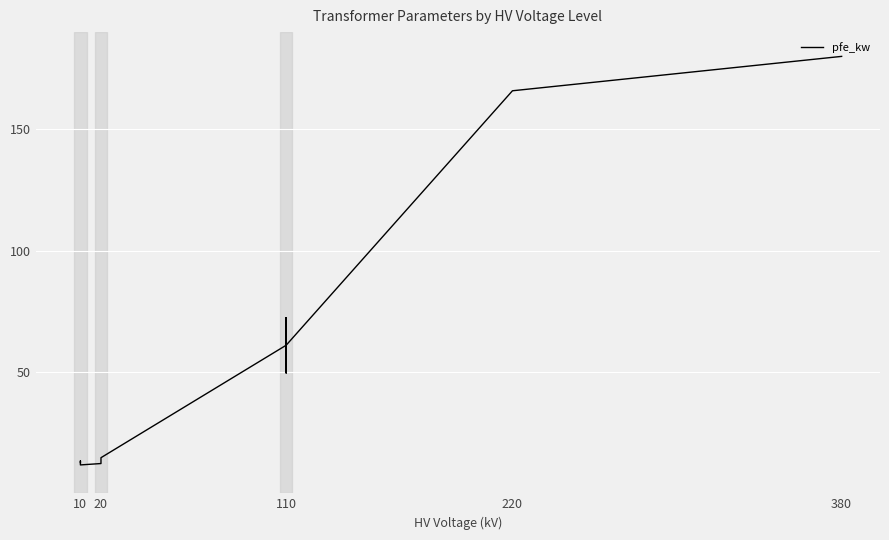

What is the value of the 2nd point from the left?

12.7